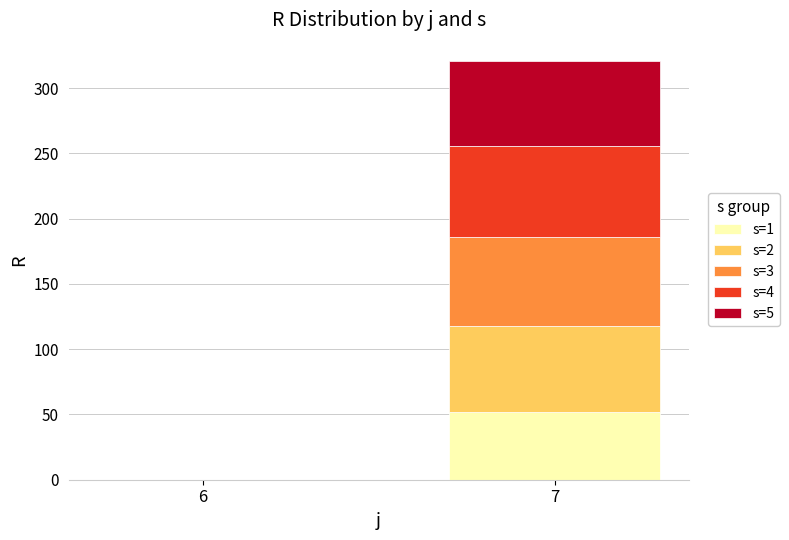

What is the sum of all s=1 values?

51.9